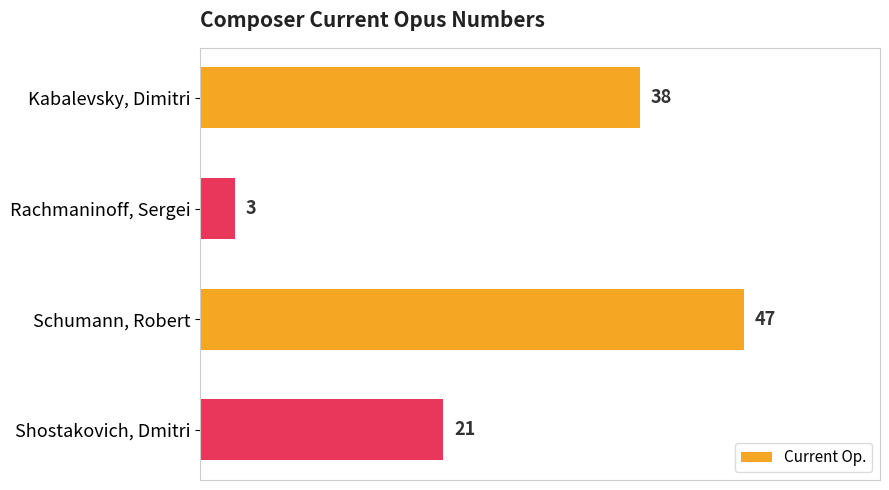

Are the bars grouped side by side (vs. stacked)?

No